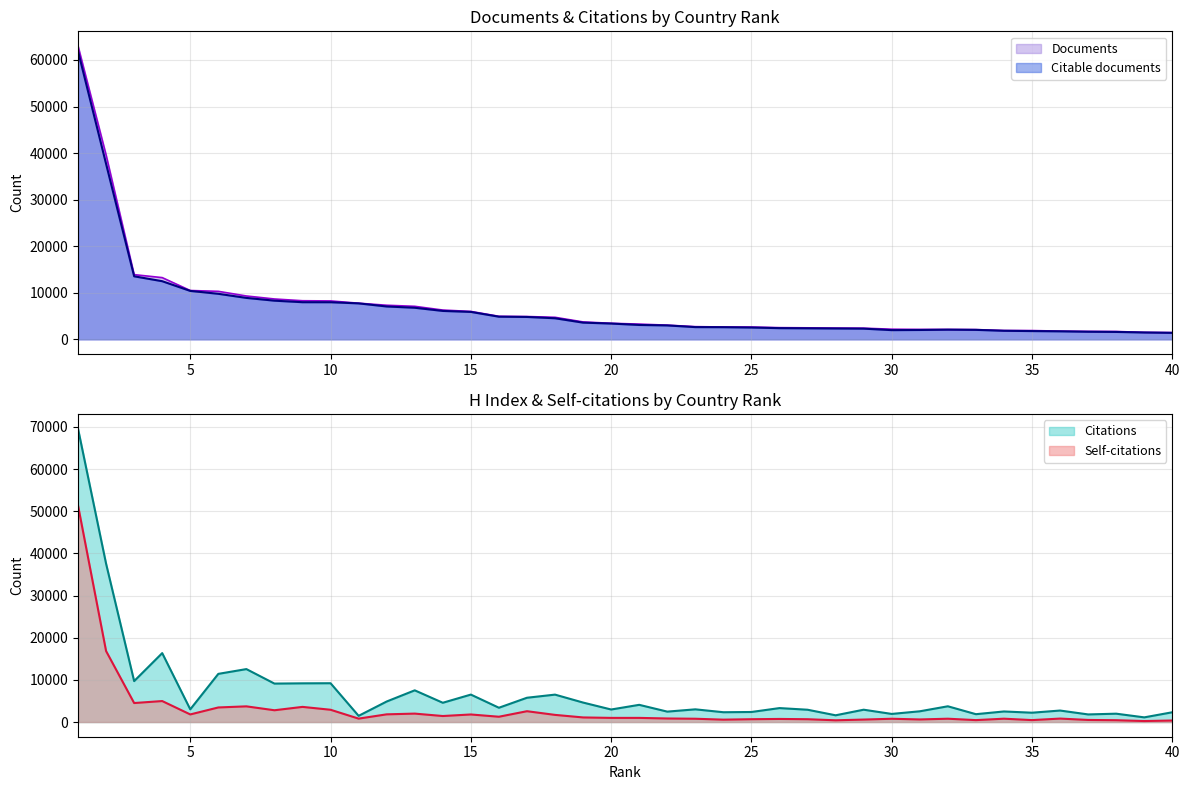

At 18, list the series in order from largest to smallest.

Citations, Documents, Citable documents, Self-citations